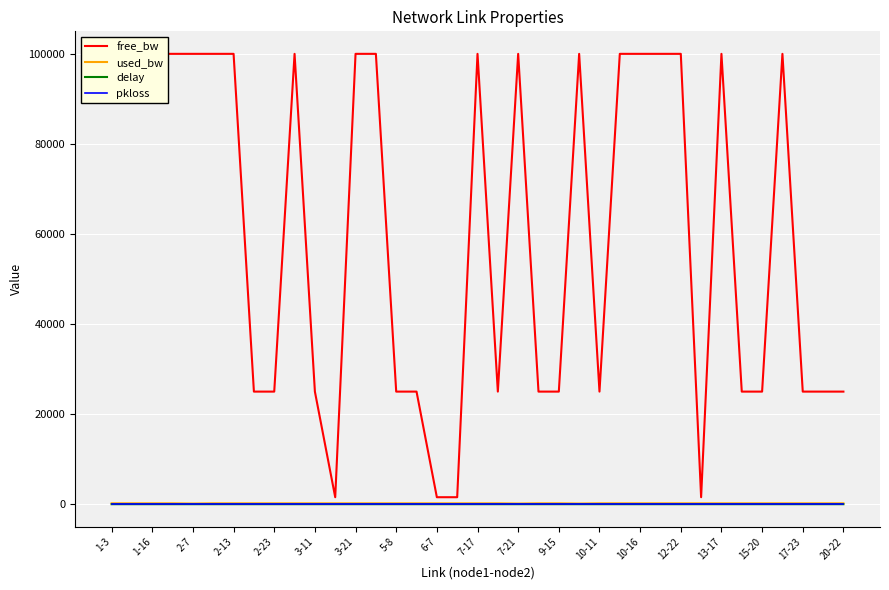

Which series has the largest total across all categories?

free_bw